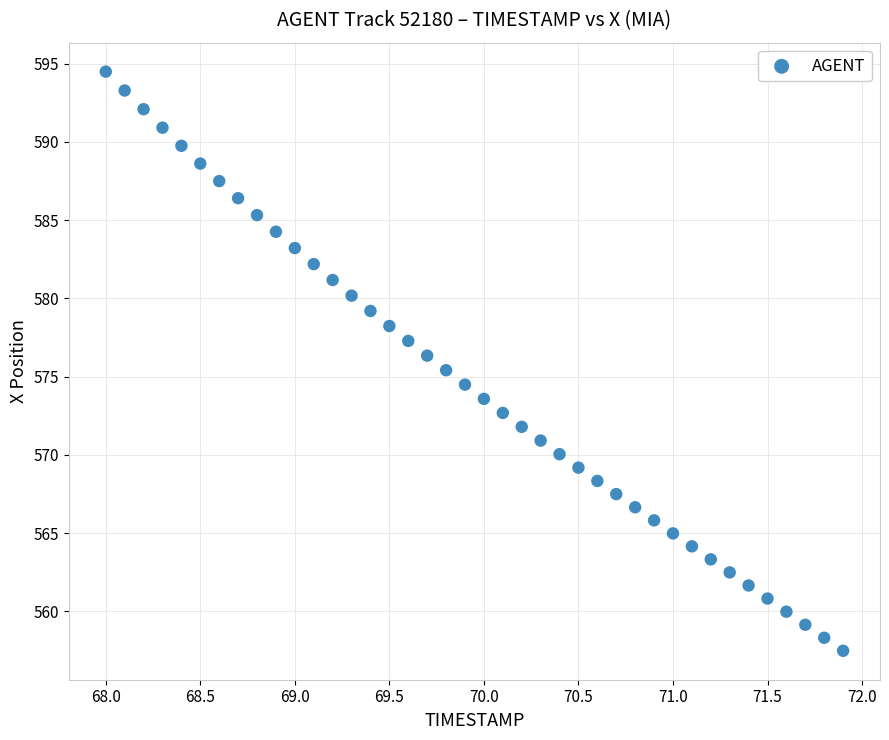

What is the range of Y values (max minus min)?

37.0